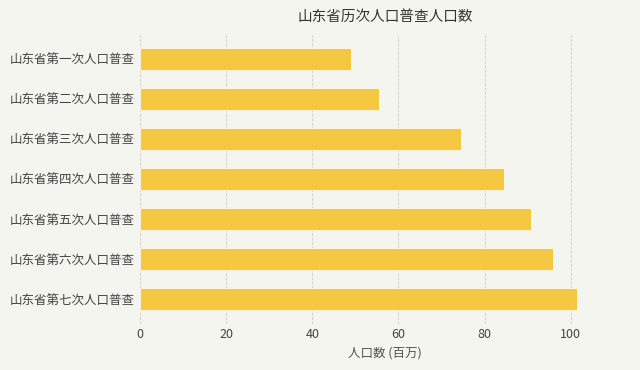

Does the chart contain any negative values?

No